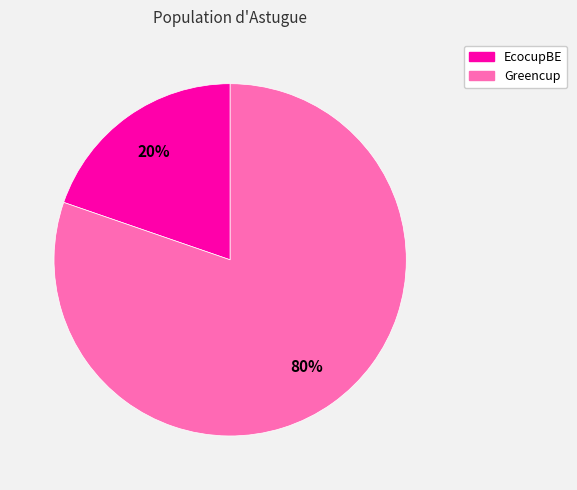

Is the sum of Greencup and EcocupBE greater than half?

Yes